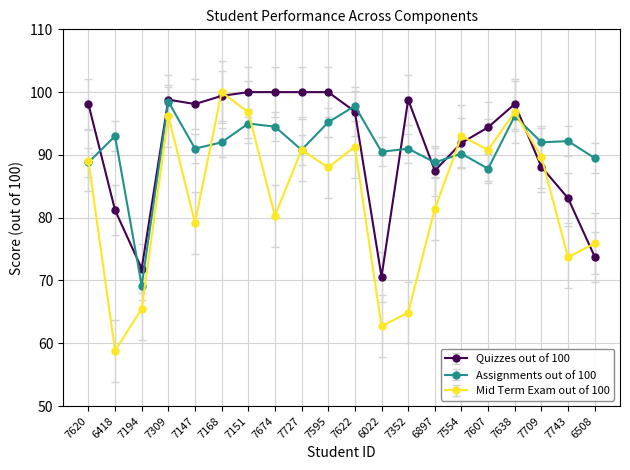

What is the total value across all series at 7727?

281.6